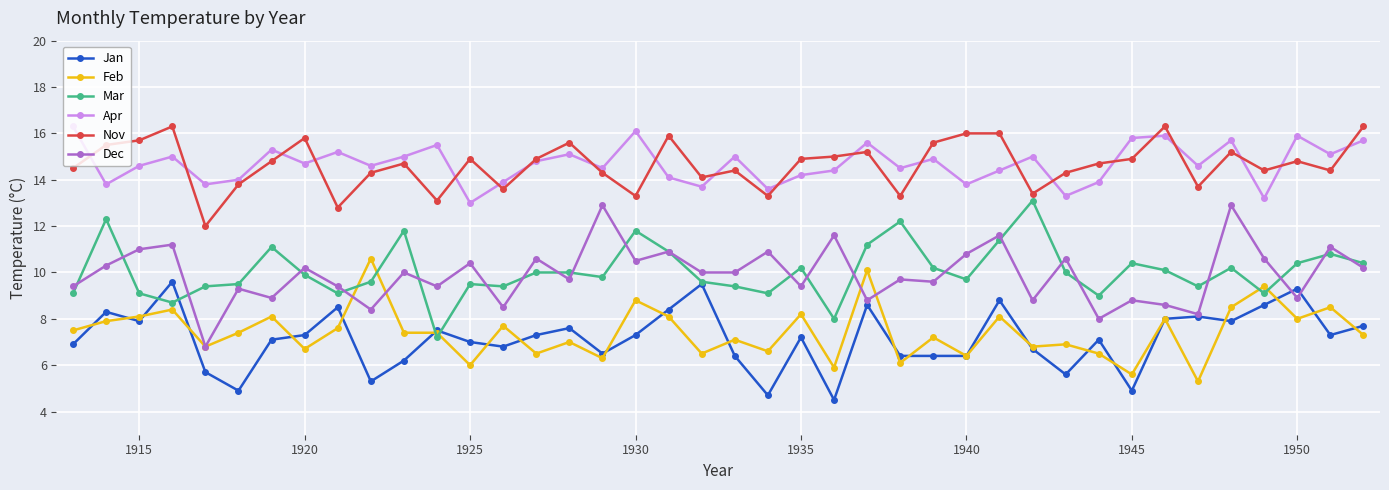

What is the value of the Apr point at the 12th from the left?

15.5